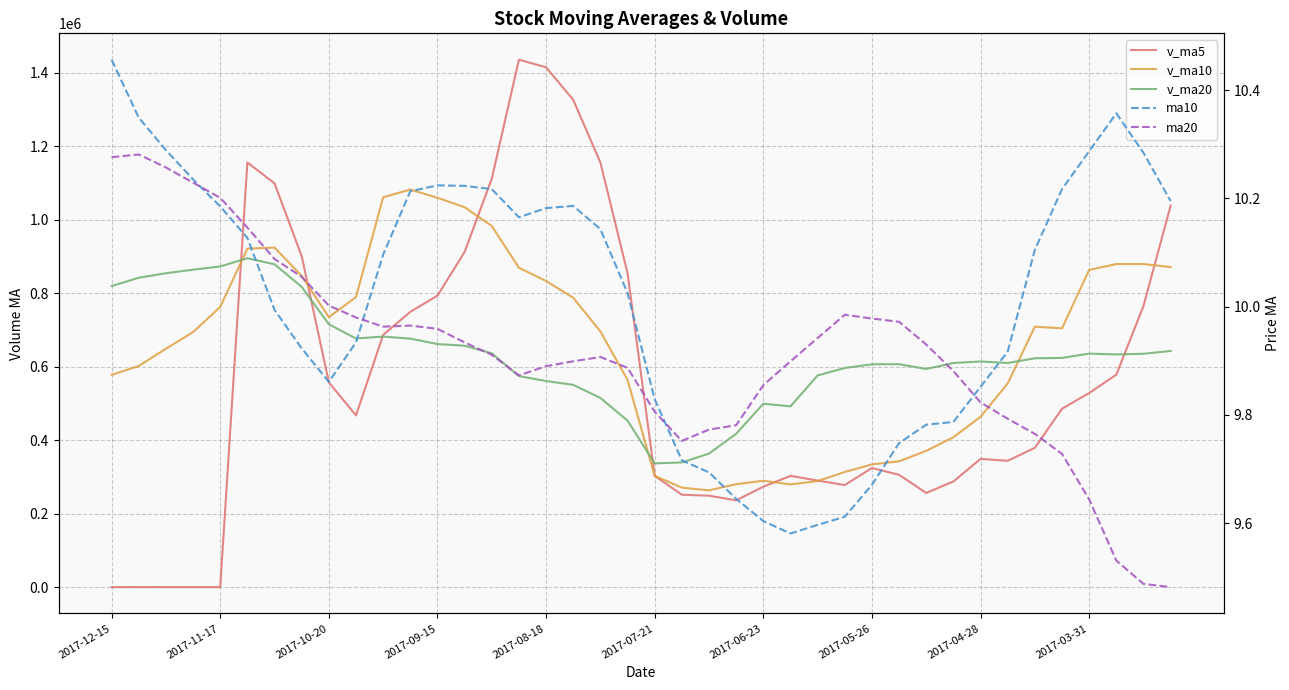

True or false: ma20 and v_ma10 intersect in this chart.

False